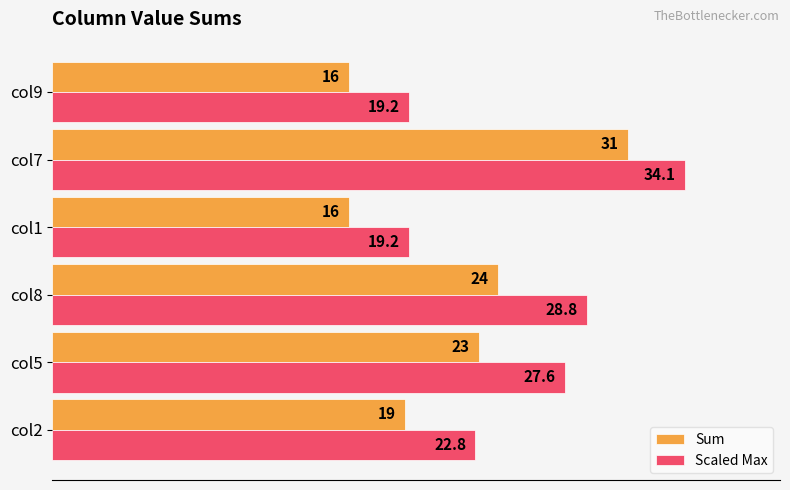

What is the sum of all Sum values?

129.0